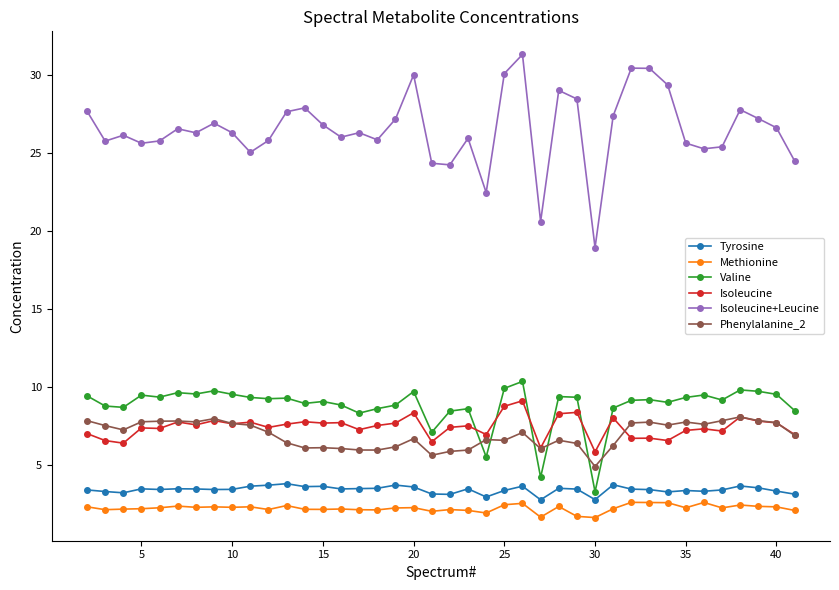

Which series has the largest total across all categories?

Isoleucine+Leucine